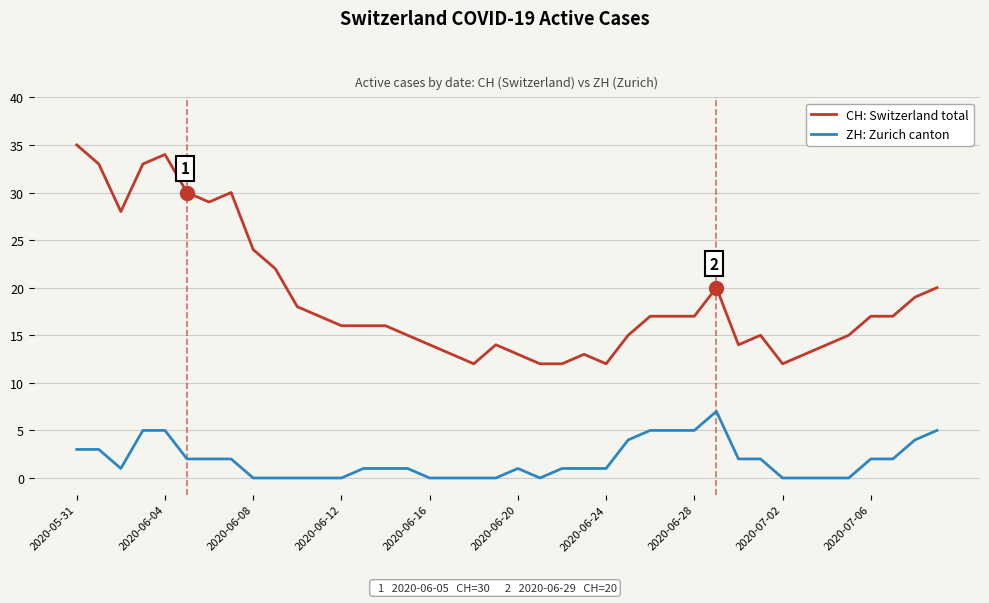

How many lines are shown in the chart?

2